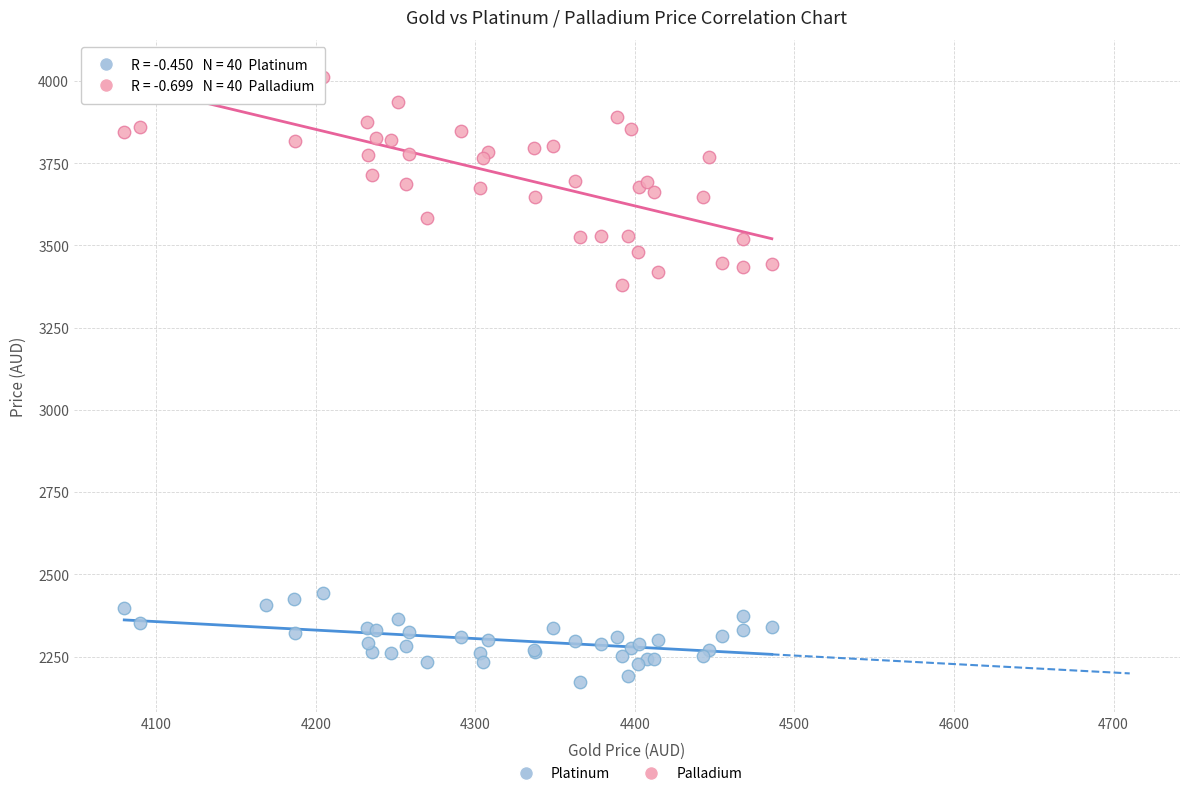

Which series reaches the maximum Y coordinate?

Palladium